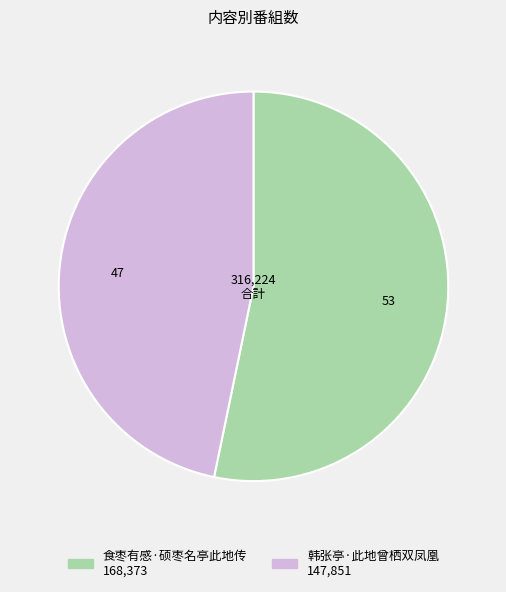

Is the sum of 食枣有感·硕枣名亭此地传 and 韩张亭·此地曾栖双凤凰 greater than half?

Yes